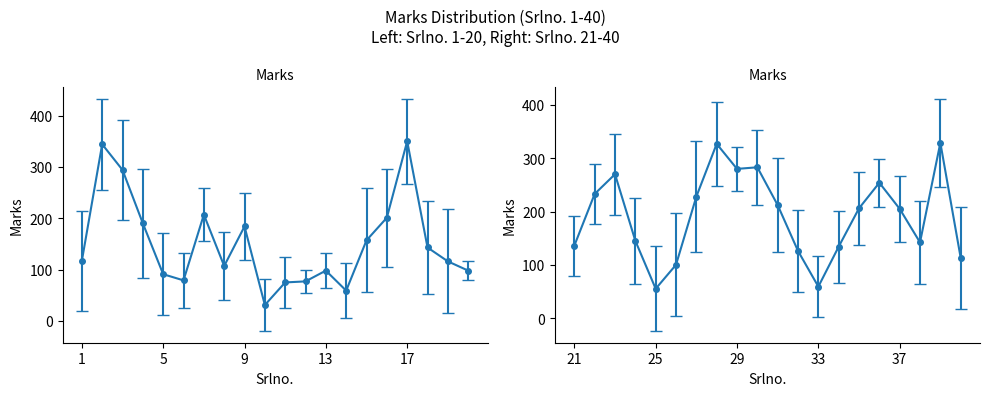

What is the value of the 19th point from the left?

116